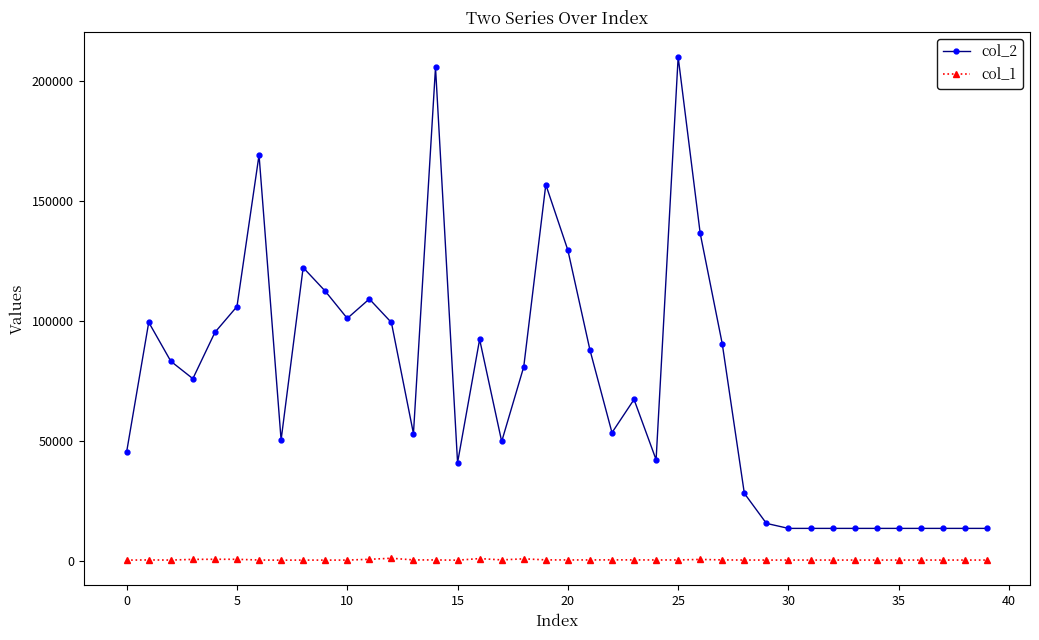

True or false: col_1 and col_2 intersect in this chart.

False